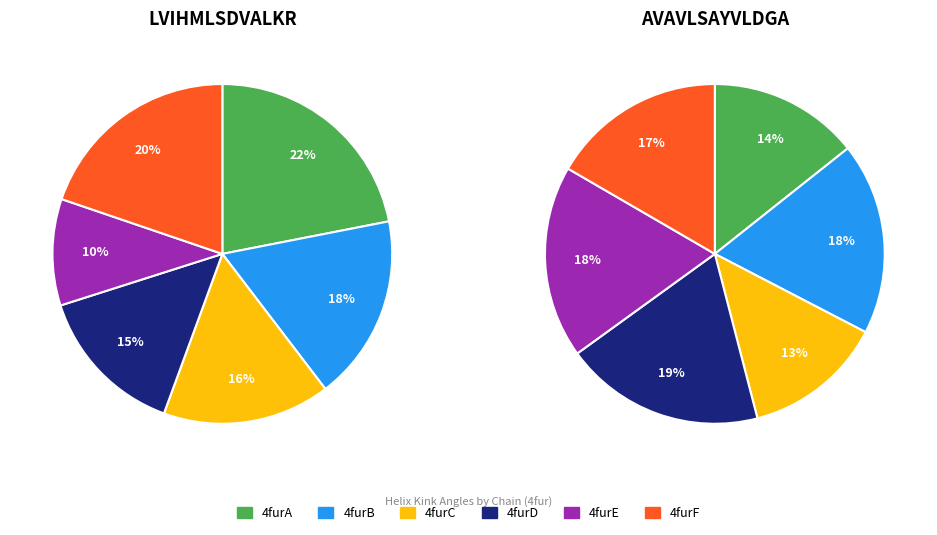

Rank the series by their average value, from highest to lowest.

AVAVLSAYVLDGA, LVIHMLSDVALKR